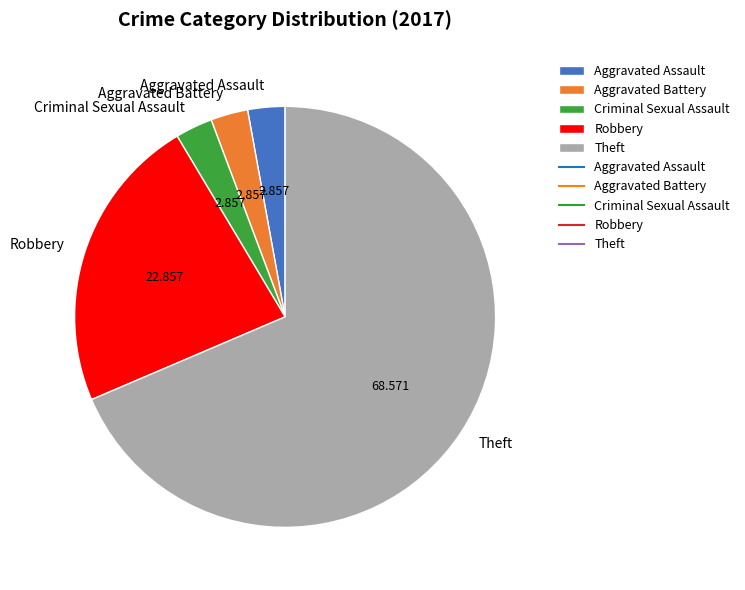

How many slices are in this pie chart?

5